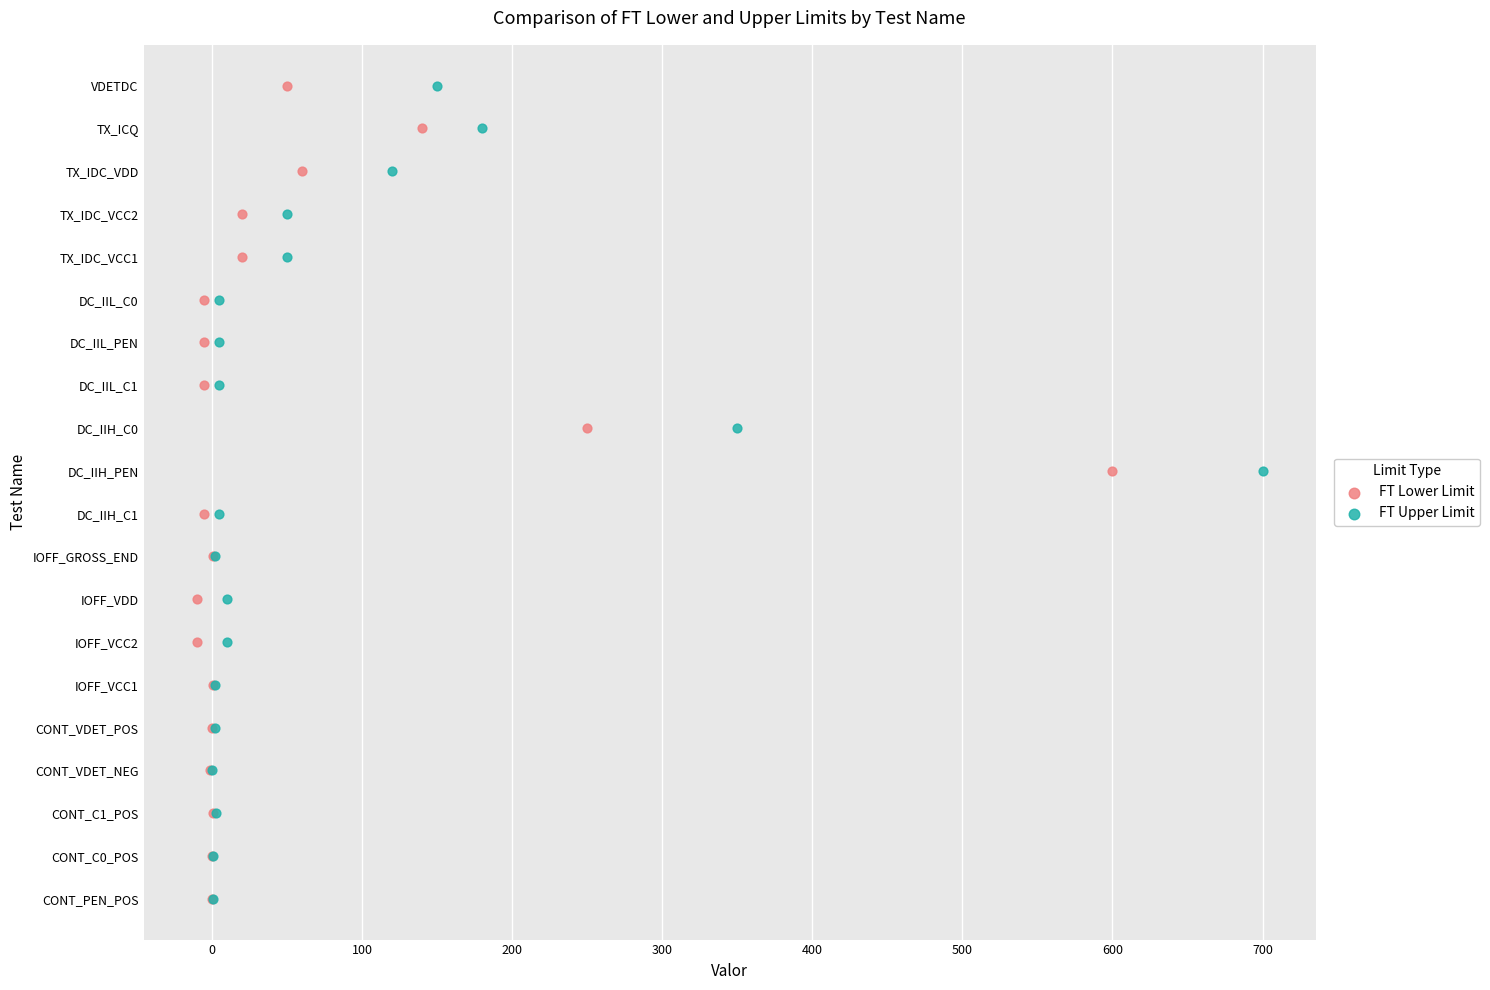

Which series contains the lowest Y value?

FT Lower Limit